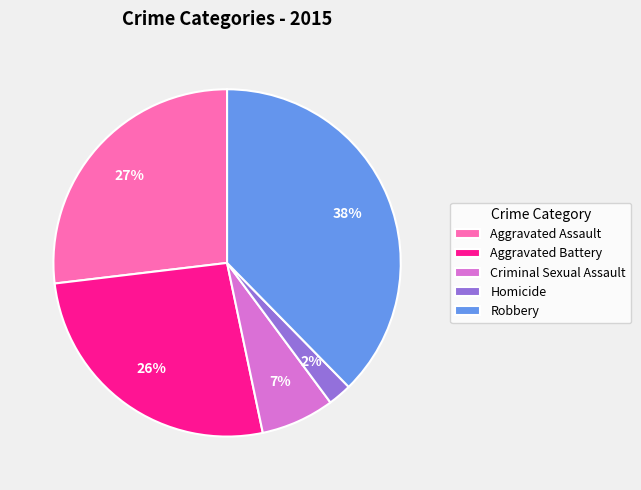

To the nearest percent, what is the average slice percentage?

20%